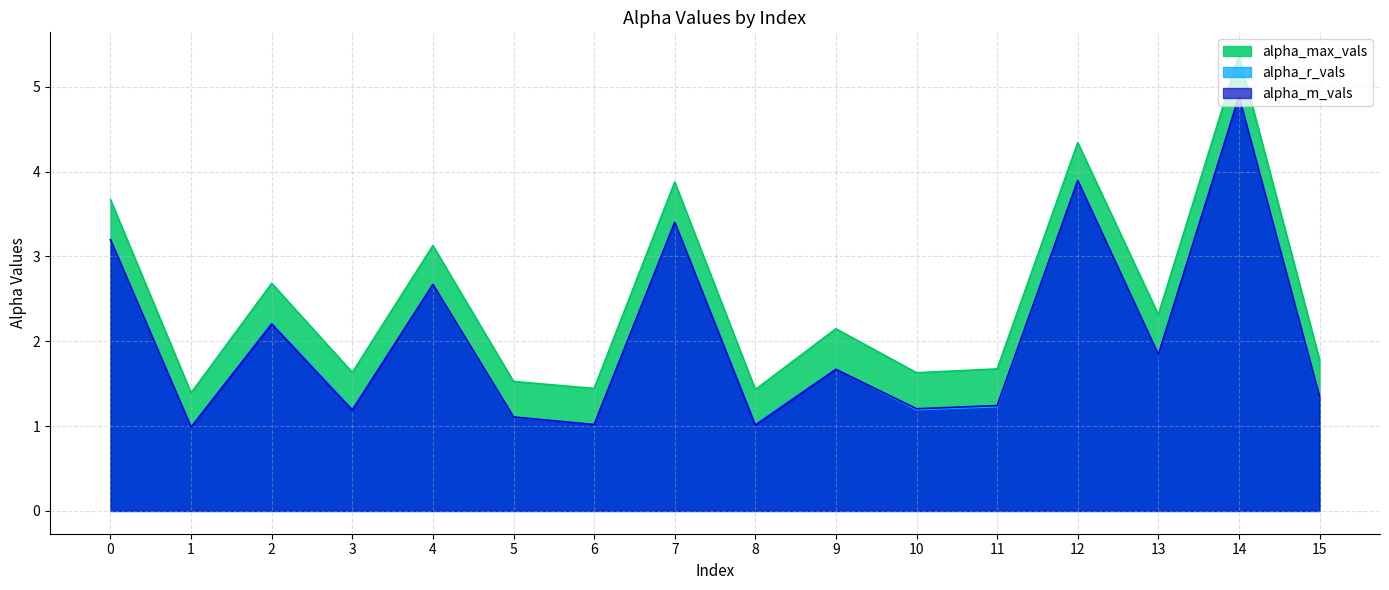

Reading right to left, list all the values displayed in this chart.

alpha_max_vals: 1.8	5.4	2.3	4.3	1.7	1.6	2.1	1.4	3.9	1.4	1.5	3.1	1.6	2.7	1.4	3.7
alpha_r_vals: 1.3	4.9	1.8	3.9	1.2	1.2	1.7	1.0	3.4	1.0	1.1	2.7	1.2	2.2	1.0	3.2
alpha_m_vals: 1.3	4.9	1.8	3.9	1.2	1.2	1.7	1.0	3.4	1.0	1.1	2.7	1.2	2.2	1.0	3.2